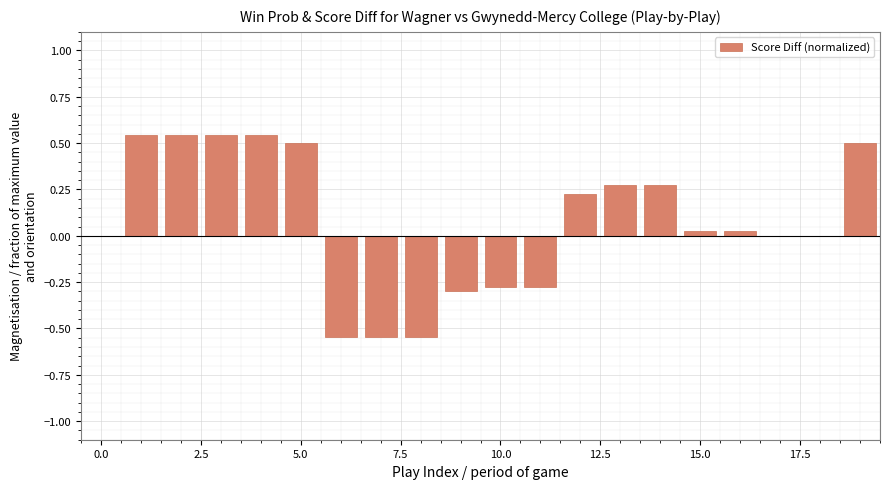

What is the sum of all values?

1.5